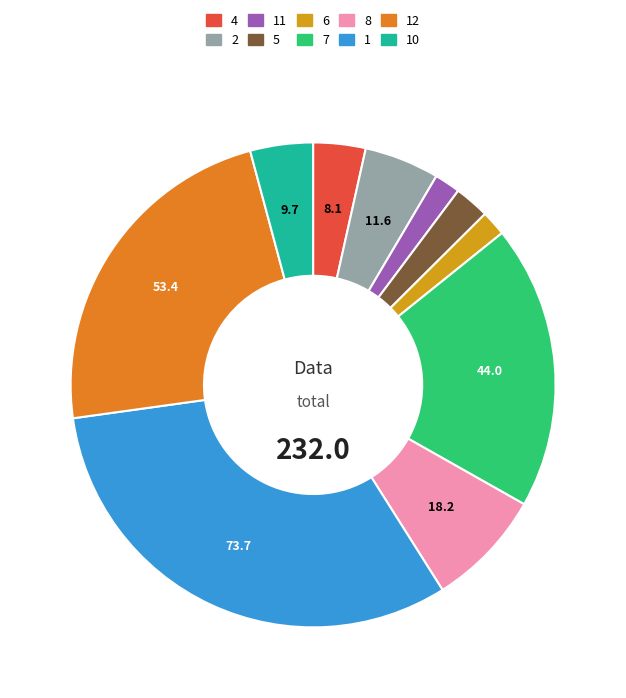

Does any single category account for the majority?

No